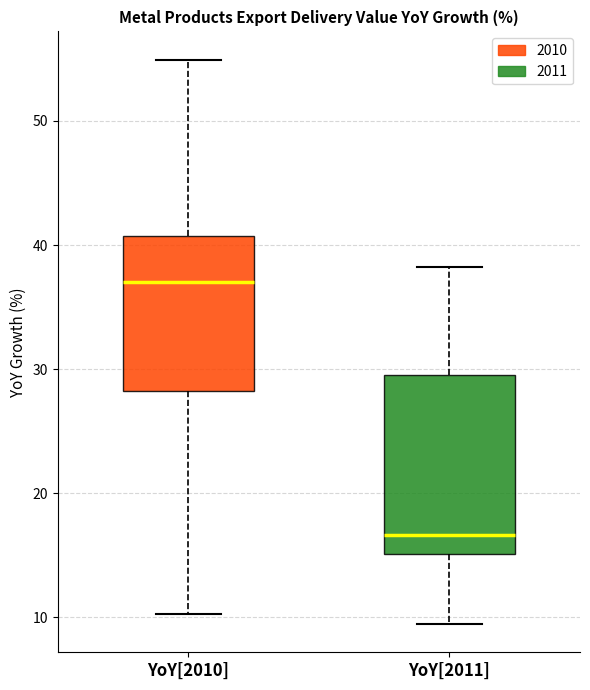

Which box has the highest median line?

YoY[2010]